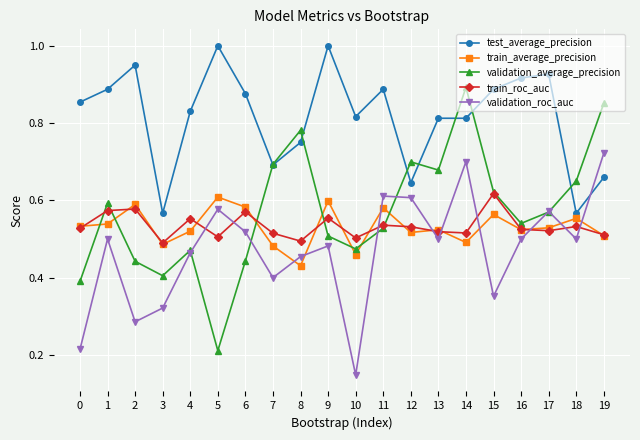

At which category is the sum across all series the highest?

14